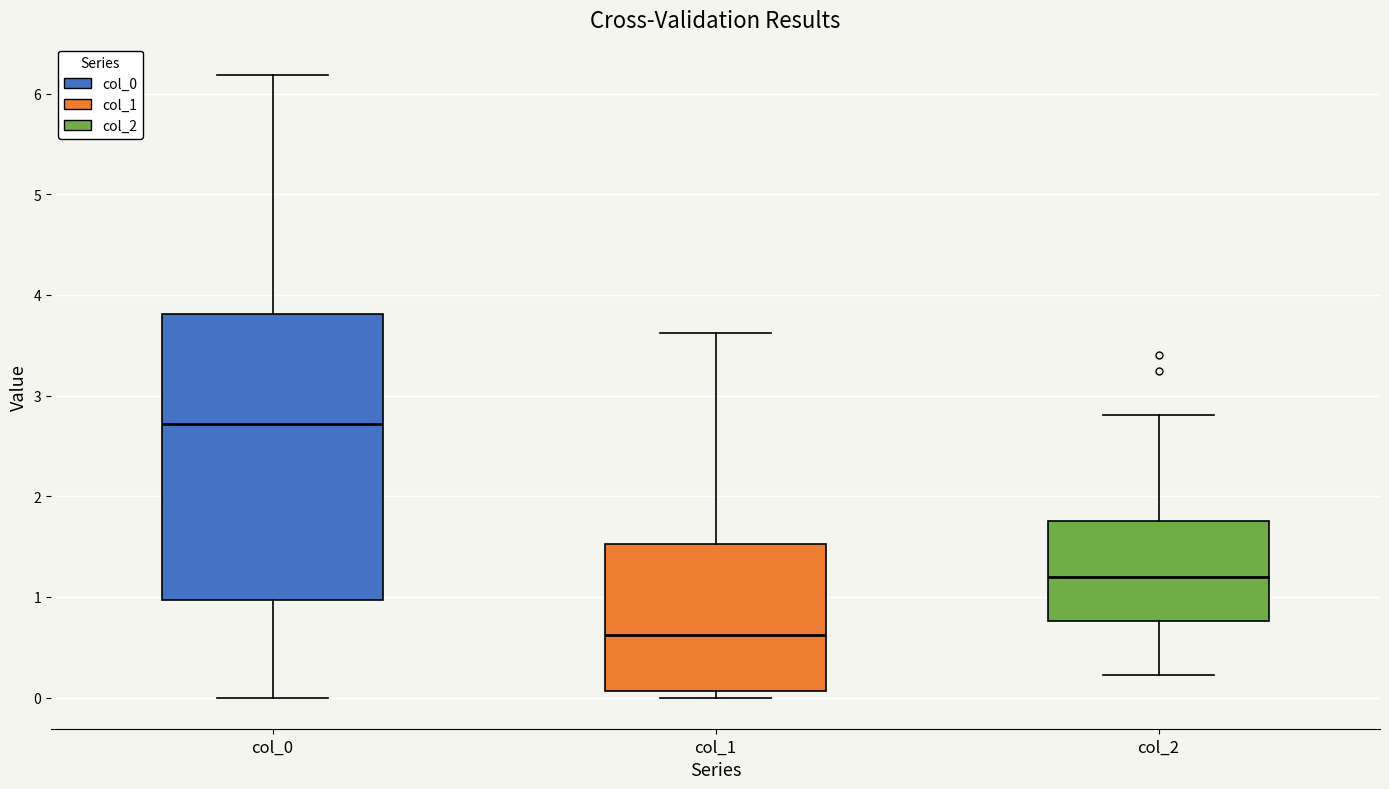

Comparing the boxes themselves (not the whiskers), which one is the tallest?

col_0